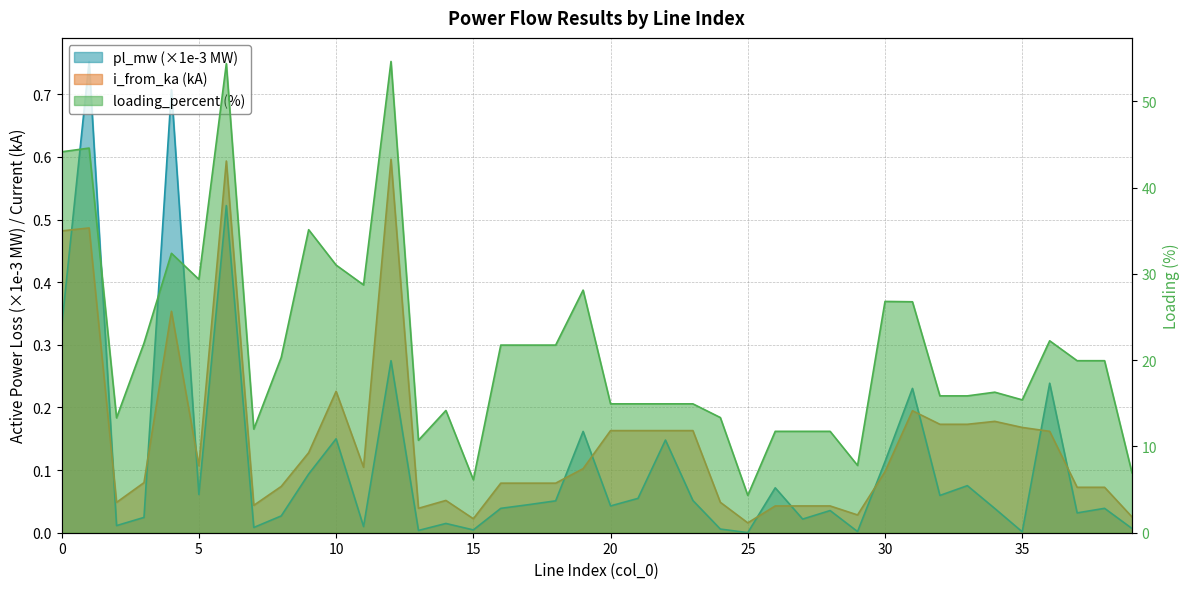

What is the sum of all pl_mw values?

4.6